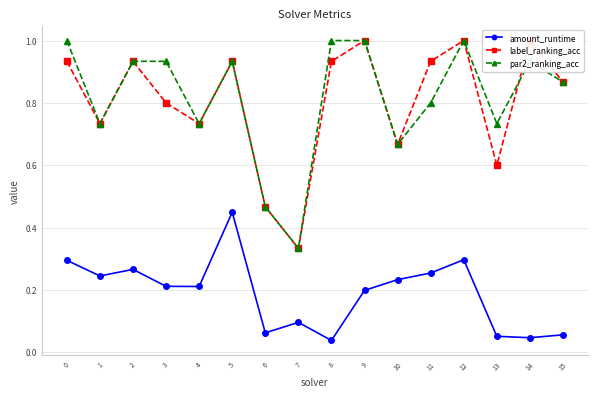

Reading left to right, extract all data points from this chart.

amount_runtime: 0.3	0.2	0.3	0.2	0.2	0.4	0.1	0.1	0.0	0.2	0.2	0.3	0.3	0.1	0.0	0.1
label_ranking_acc: 0.9	0.7	0.9	0.8	0.7	0.9	0.5	0.3	0.9	1.0	0.7	0.9	1.0	0.6	1.0	0.9
par2_ranking_acc: 1.0	0.7	0.9	0.9	0.7	0.9	0.5	0.3	1.0	1.0	0.7	0.8	1.0	0.7	0.9	0.9